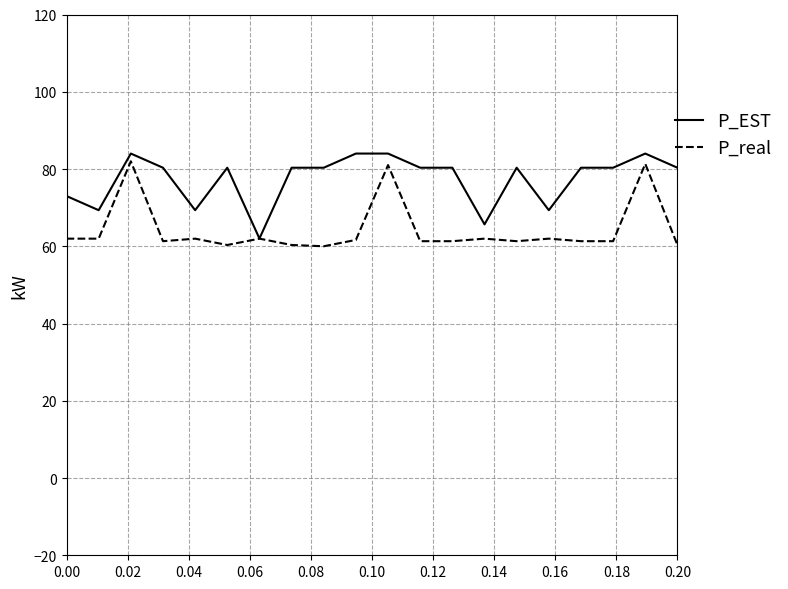

What is the highest value of the P_EST series?

84.0